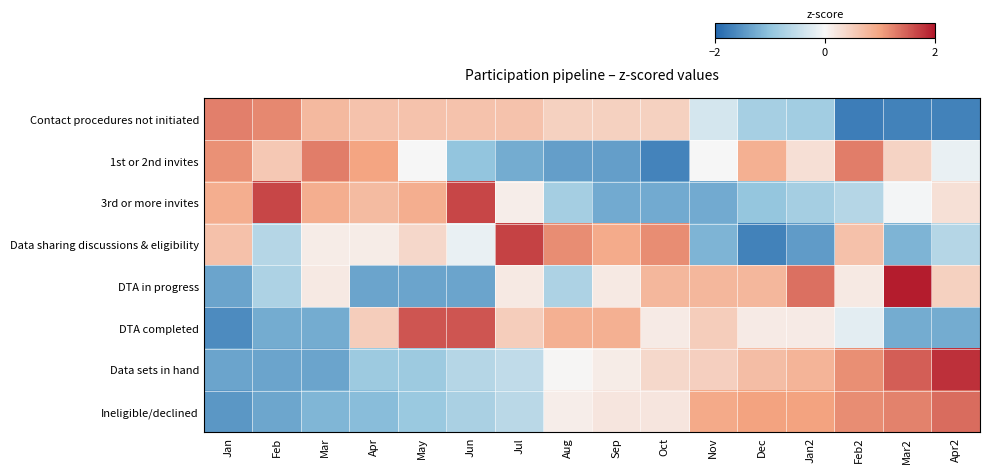

Reading left to right, extract all data points from this chart.

Contact procedures not initiated: Jan=1.3	Feb=1.2	Mar=0.7	Apr=0.6	May=0.6	Jun=0.6	Jul=0.6	Aug=0.5	Sep=0.5	Oct=0.5	Nov=-0.3	Dec=-0.8	Jan2=-0.8	Feb2=-1.7	Mar2=-1.7	Apr2=-1.7
1st or 2nd invites: Jan=1.1	Feb=0.6	Mar=1.3	Apr=1.0	May=0.0	Jun=-1.0	Jul=-1.3	Aug=-1.4	Sep=-1.4	Oct=-1.7	Nov=0.0	Dec=0.8	Jan2=0.3	Feb2=1.3	Mar2=0.4	Apr2=-0.1
3rd or more invites: Jan=0.9	Feb=1.7	Mar=0.9	Apr=0.7	May=0.9	Jun=1.7	Jul=0.1	Aug=-0.8	Sep=-1.3	Oct=-1.3	Nov=-1.3	Dec=-1.0	Jan2=-0.8	Feb2=-0.7	Mar2=-0.0	Apr2=0.3
Data sharing discussions & eligibility: Jan=0.7	Feb=-0.7	Mar=0.1	Apr=0.1	May=0.4	Jun=-0.1	Jul=1.7	Aug=1.2	Sep=0.9	Oct=1.2	Nov=-1.2	Dec=-1.7	Jan2=-1.4	Feb2=0.7	Mar2=-1.2	Apr2=-0.7
DTA in progress: Jan=-1.3	Feb=-0.7	Mar=0.2	Apr=-1.3	May=-1.3	Jun=-1.3	Jul=0.2	Aug=-0.7	Sep=0.2	Oct=0.8	Nov=0.8	Dec=0.8	Jan2=1.4	Feb2=0.2	Mar2=2.0	Apr2=0.5
DTA completed: Jan=-1.6	Feb=-1.3	Mar=-1.3	Apr=0.5	May=1.6	Jun=1.6	Jul=0.5	Aug=0.9	Sep=0.9	Oct=0.2	Nov=0.5	Dec=0.2	Jan2=0.2	Feb2=-0.2	Mar2=-1.3	Apr2=-1.3
Data sets in hand: Jan=-1.3	Feb=-1.3	Mar=-1.3	Apr=-0.9	May=-0.9	Jun=-0.7	Jul=-0.5	Aug=0.0	Sep=0.1	Oct=0.4	Nov=0.5	Dec=0.7	Jan2=0.8	Feb2=1.1	Mar2=1.5	Apr2=1.8
Ineligible/declined: Jan=-1.5	Feb=-1.3	Mar=-1.2	Apr=-1.1	May=-0.9	Jun=-0.8	Jul=-0.6	Aug=0.1	Sep=0.2	Oct=0.2	Nov=0.9	Dec=1.0	Jan2=1.0	Feb2=1.2	Mar2=1.2	Apr2=1.4